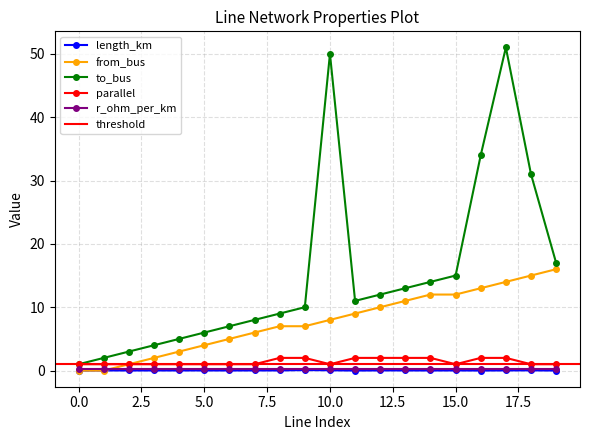

The to_bus series shows 4.3 at 12. True or false?

False